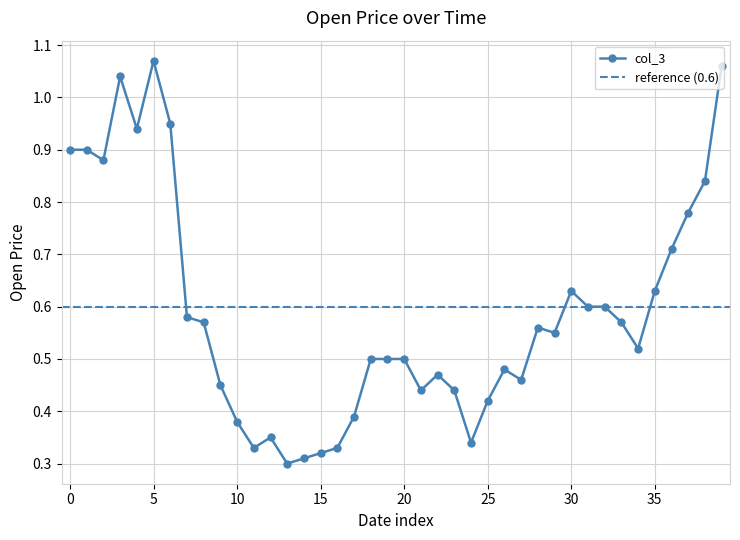

True or false: col_3 has more than 1 interior local peaks.

True